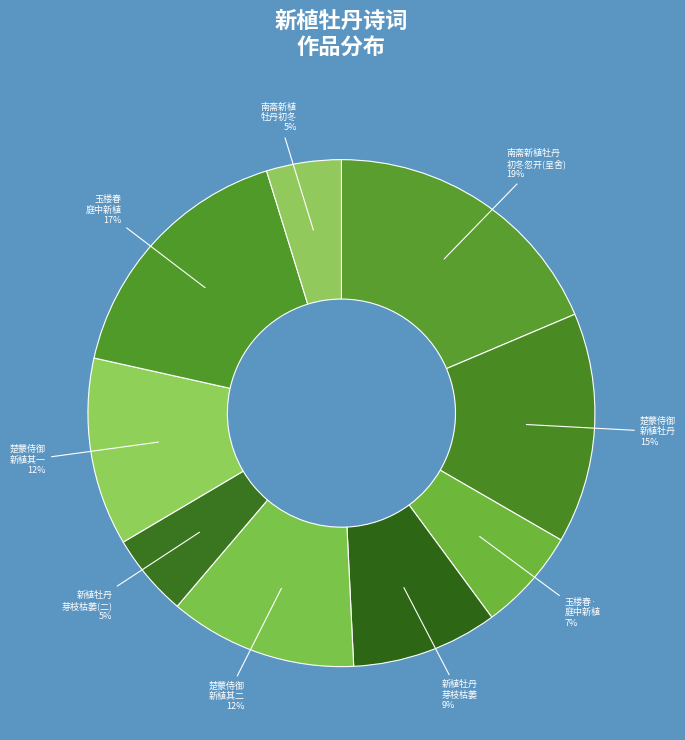

To the nearest percent, what percentage of the pie is 玉楼春 庭中新植?

17%